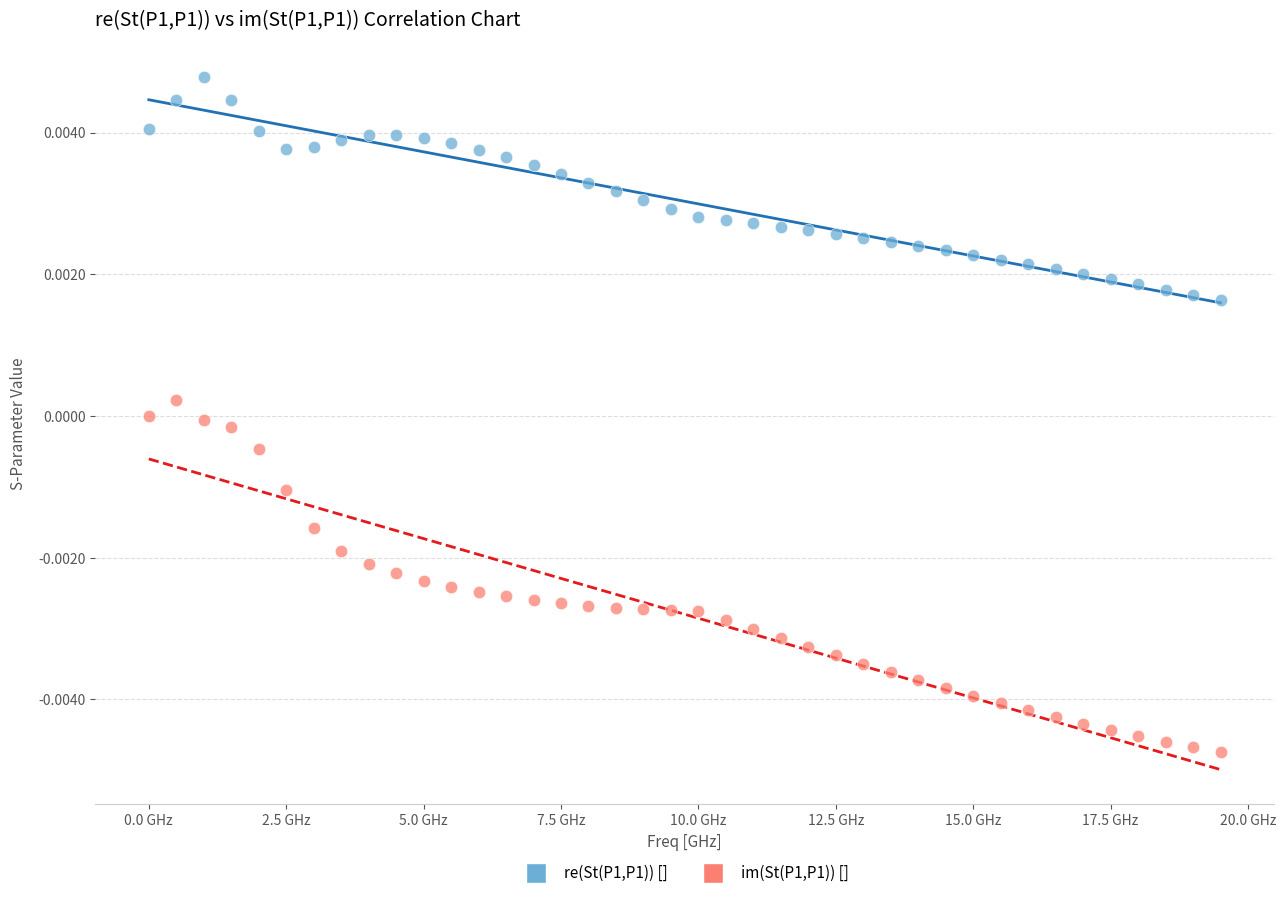

Which series reaches the maximum Y coordinate?

re(St(P1,P1)) []